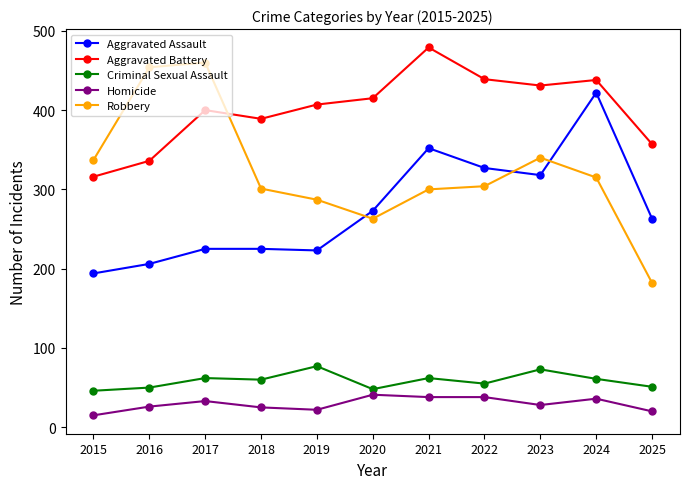

What is the highest value of the Homicide series?

41